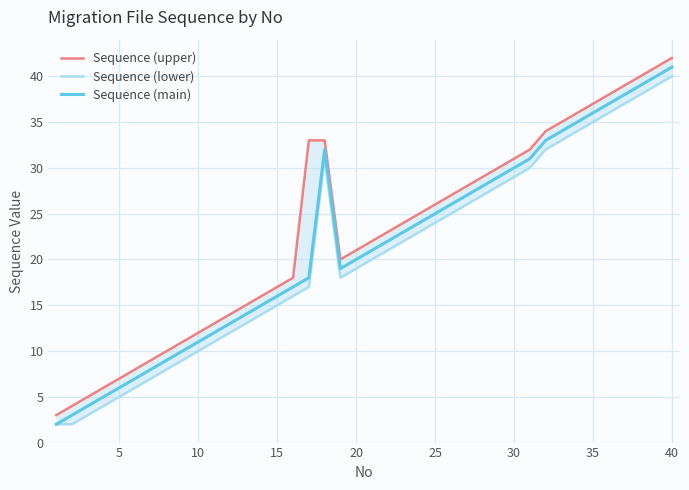

True or false: Sequence (upper) and Sequence (lower) intersect in this chart.

False